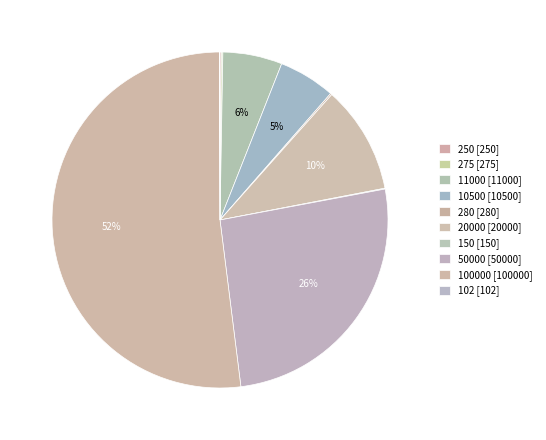

What percentage is the 10500 slice, to the nearest percent?

5%